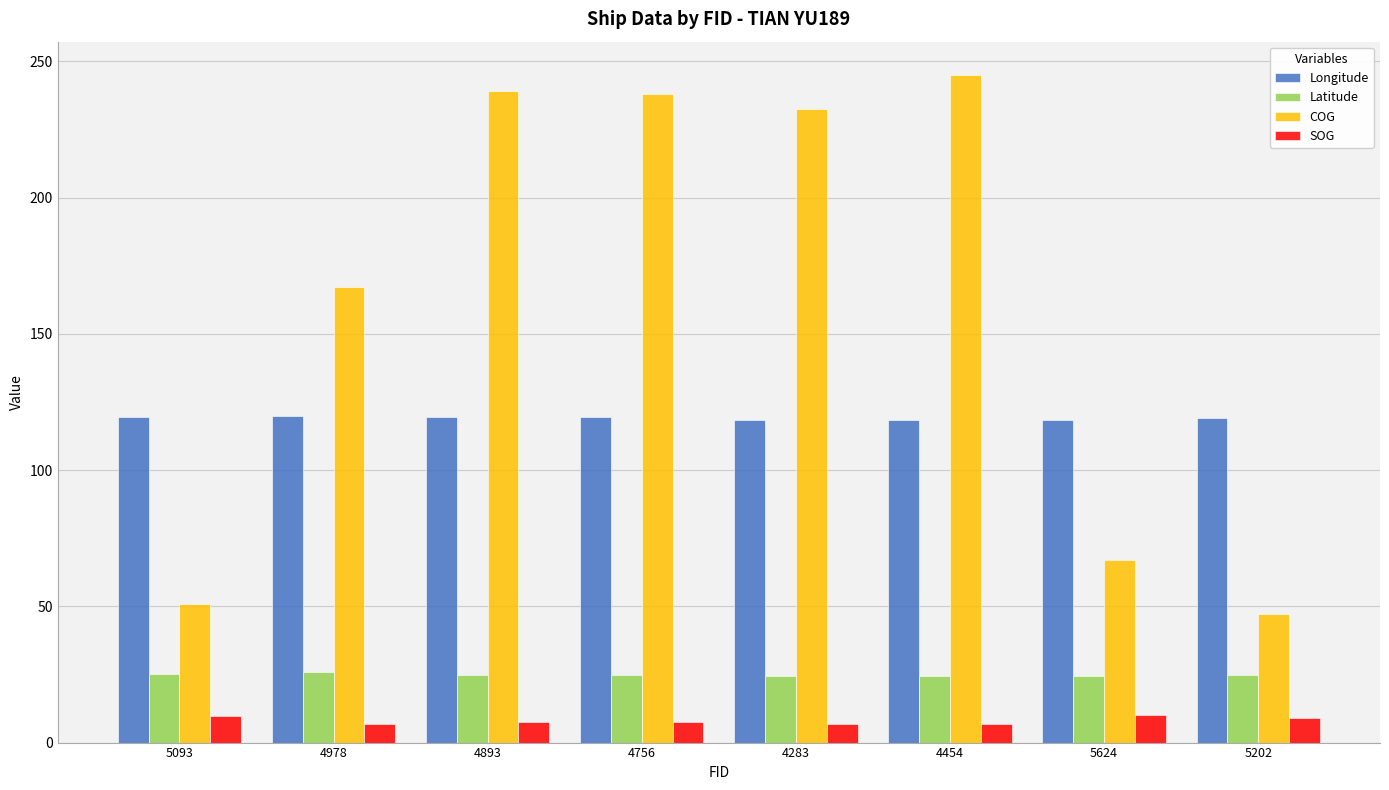

Is the value of COG at 5624 greater than the value of SOG at 4893?

Yes